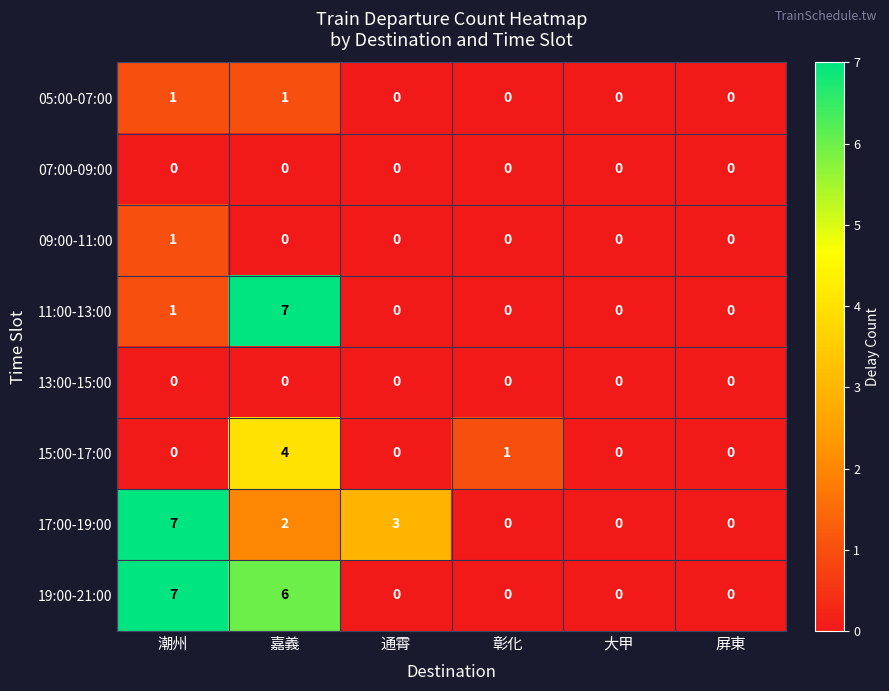

Is the value of 19:00-21:00 at 潮州 greater than the value of 09:00-11:00 at 屏東?

Yes